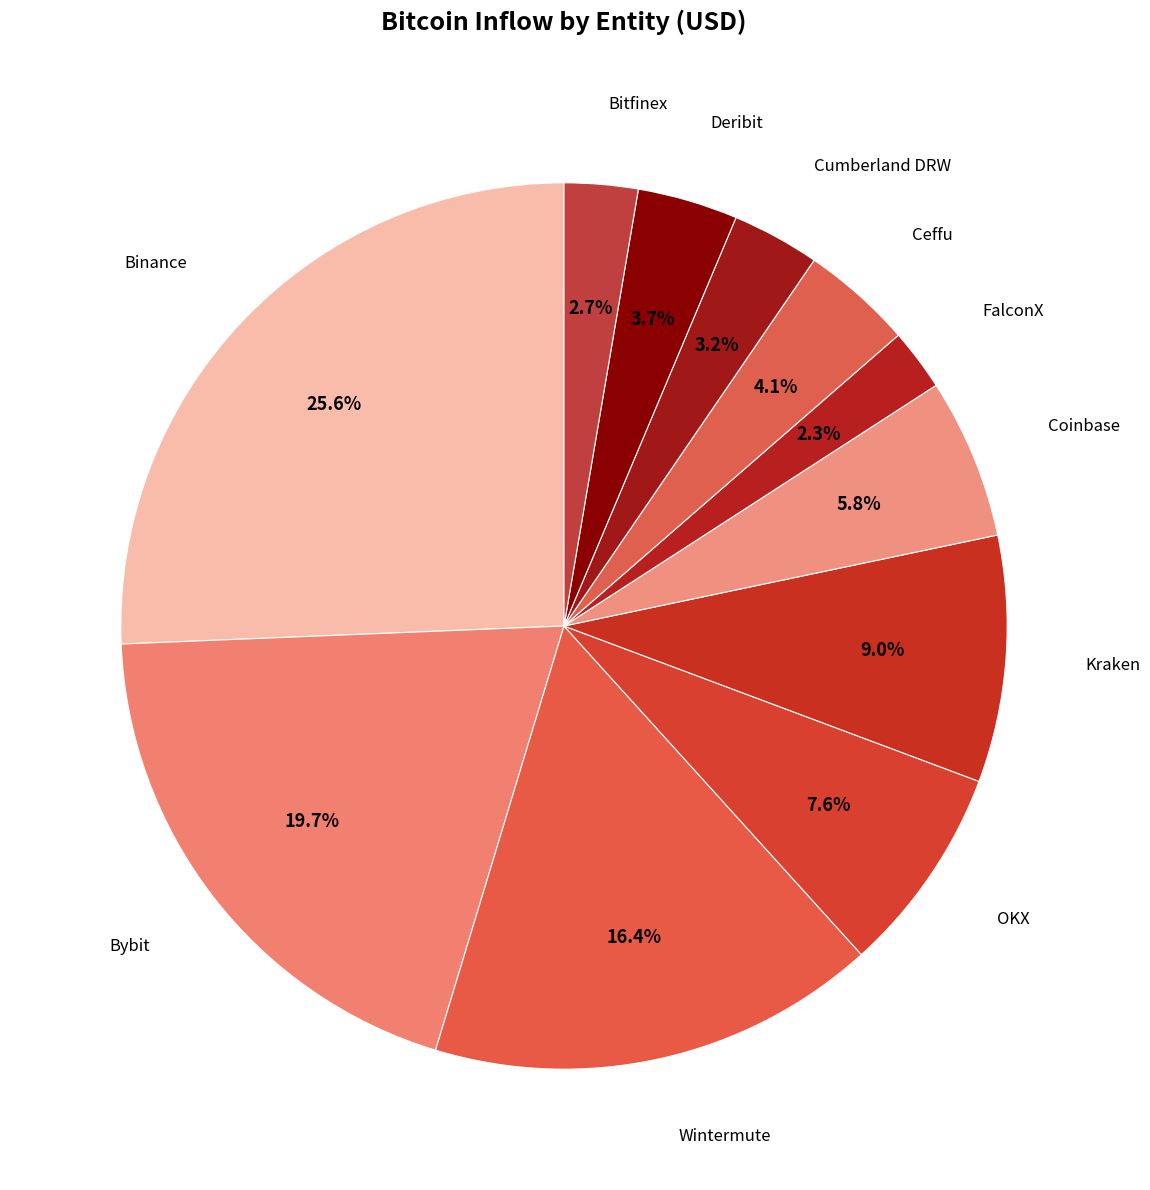

Which slice is the largest?

Binance